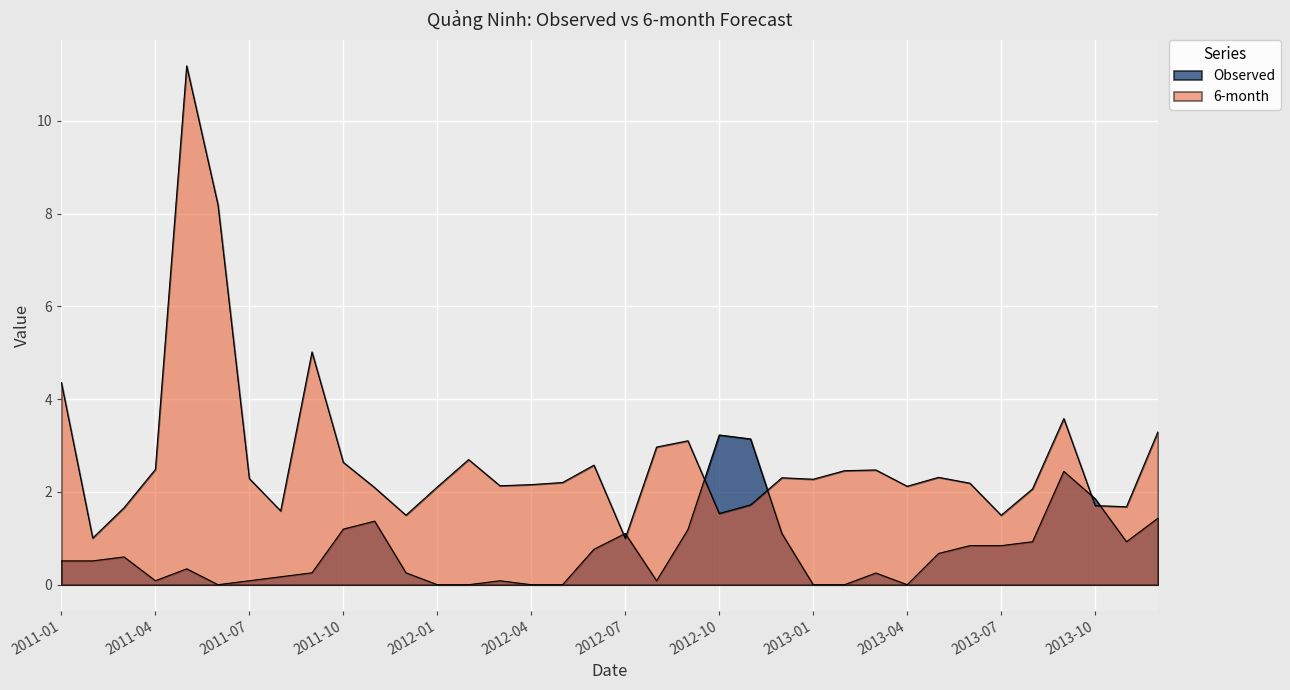

How many interior local valleys does the 6-month series have?

10